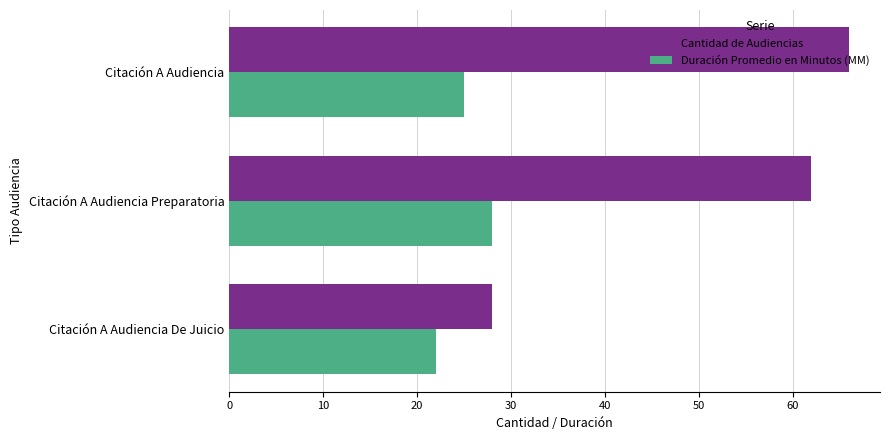

True or false: Duración Promedio en Minutos (MM) has a value of 28 at Citación A Audiencia Preparatoria.

True